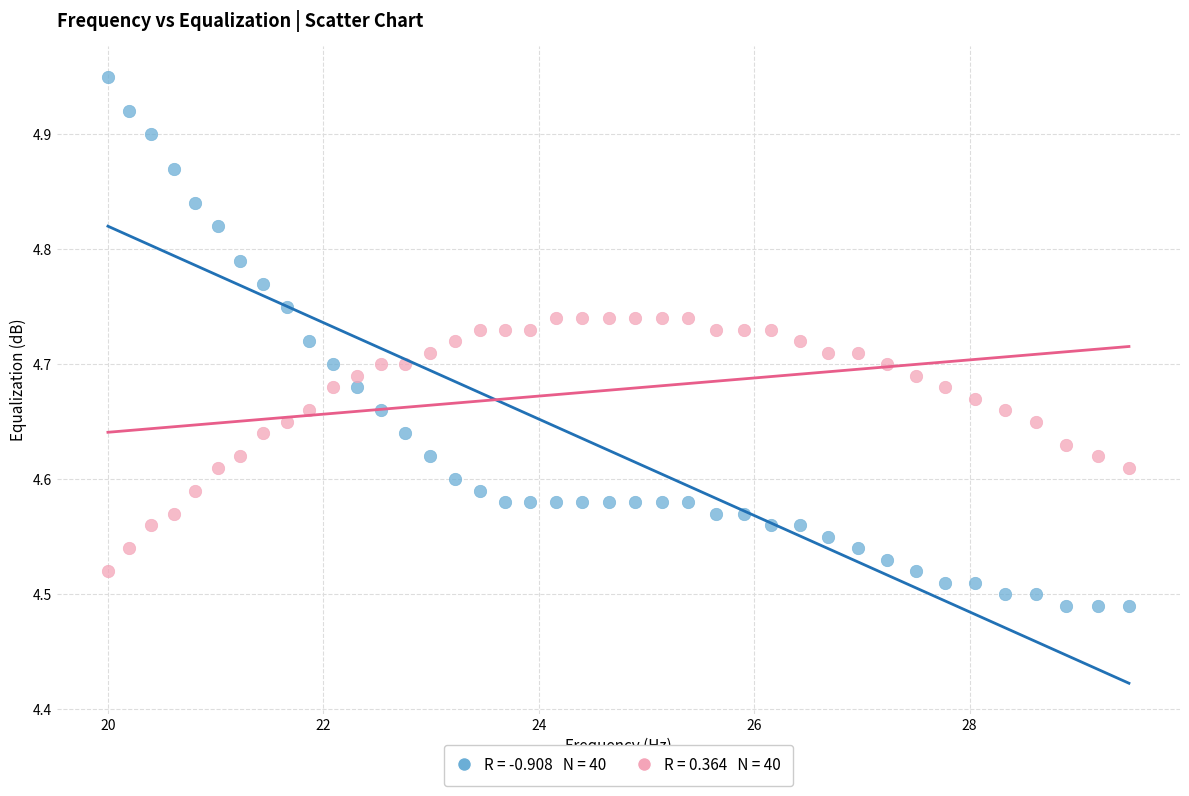

Across all data points, what is the range of X values (max minus min)?

9.5